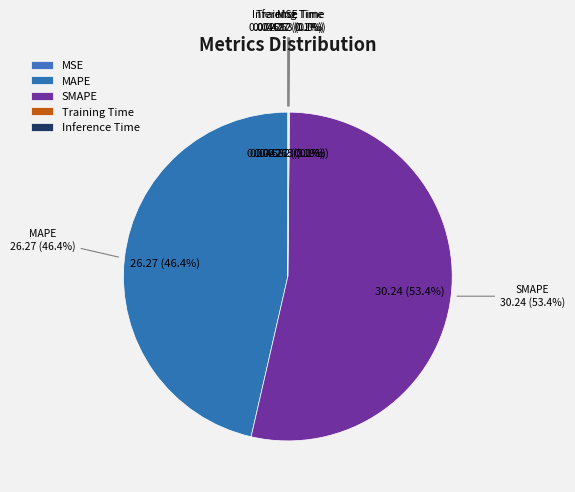

True or false: MSE accounts for 1% of the total.

False